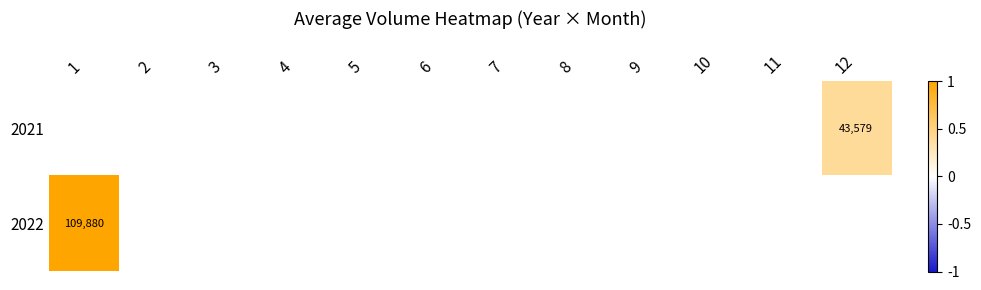

How many distinct data groups are displayed?

2